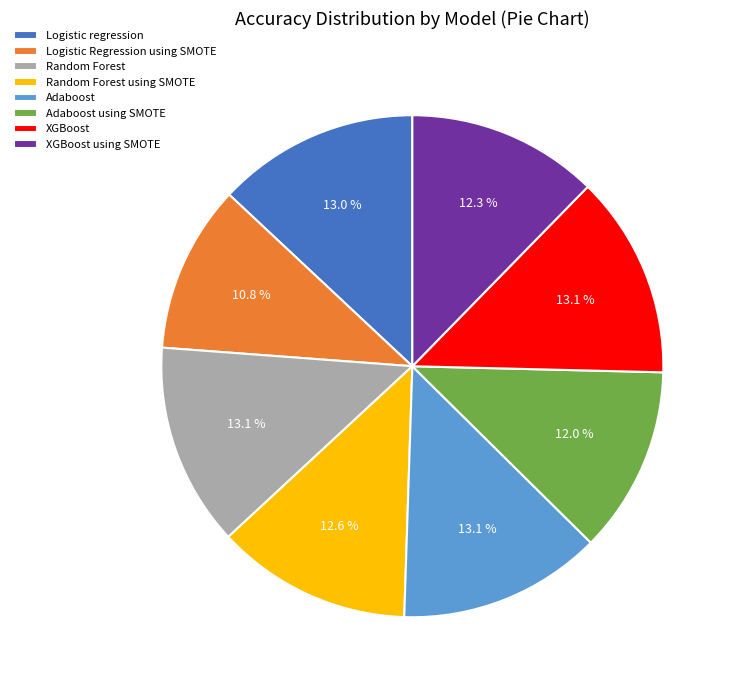

Which slice is the smallest?

Logistic Regression using SMOTE